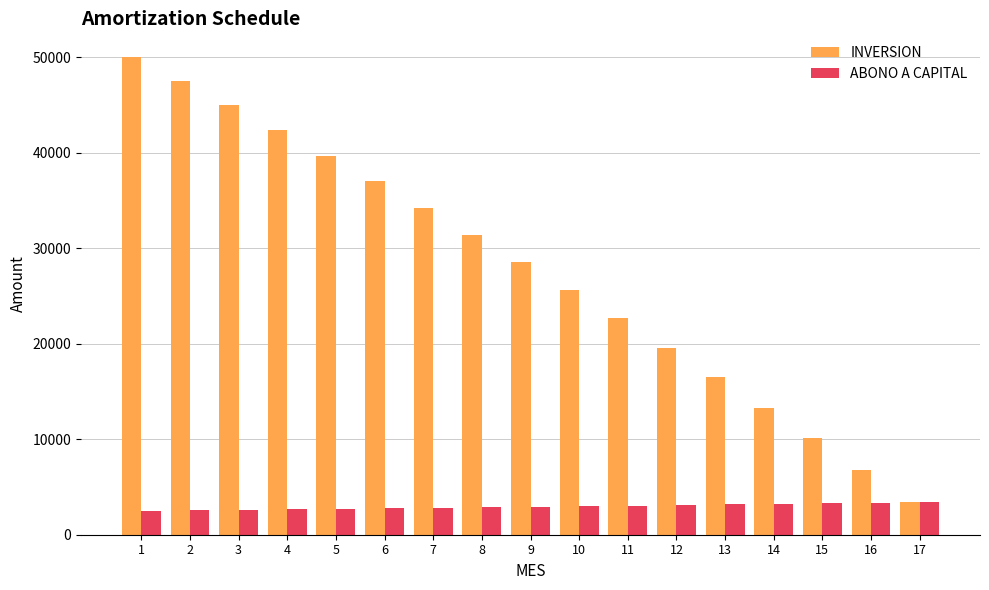

At 6, list the series in order from largest to smallest.

INVERSION, ABONO A CAPITAL